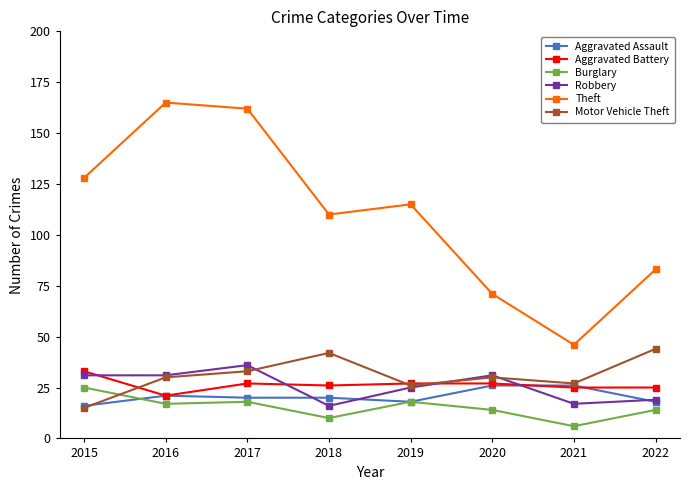

The value of Theft at 2022 is 42. True or false?

False